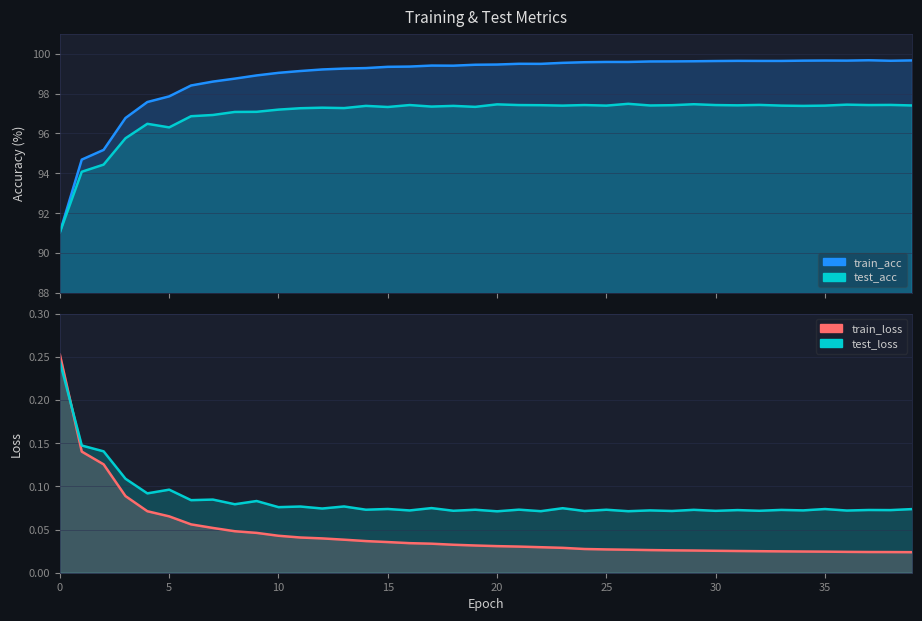

At how many categories does at least one series exceed 40?

40